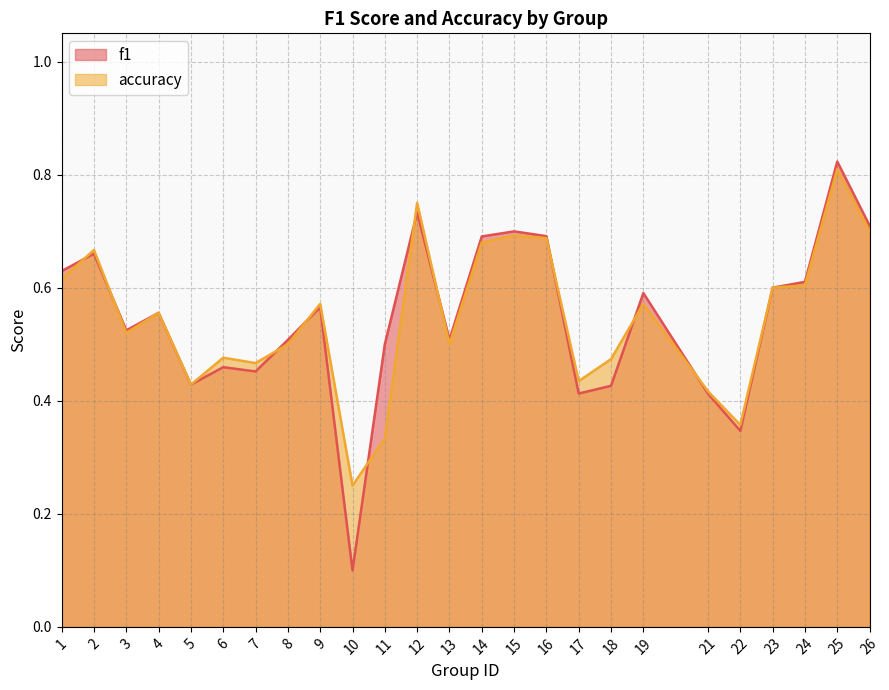

True or false: accuracy has more than 1 points higher than both neighbors.

True